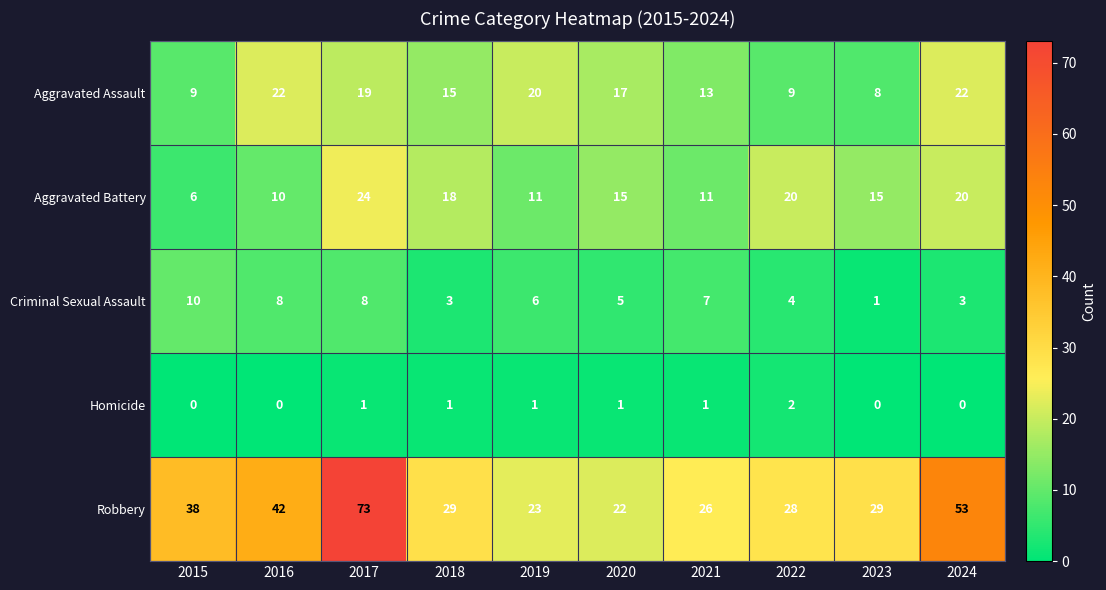

What is the sum of all Aggravated Assault values?

154